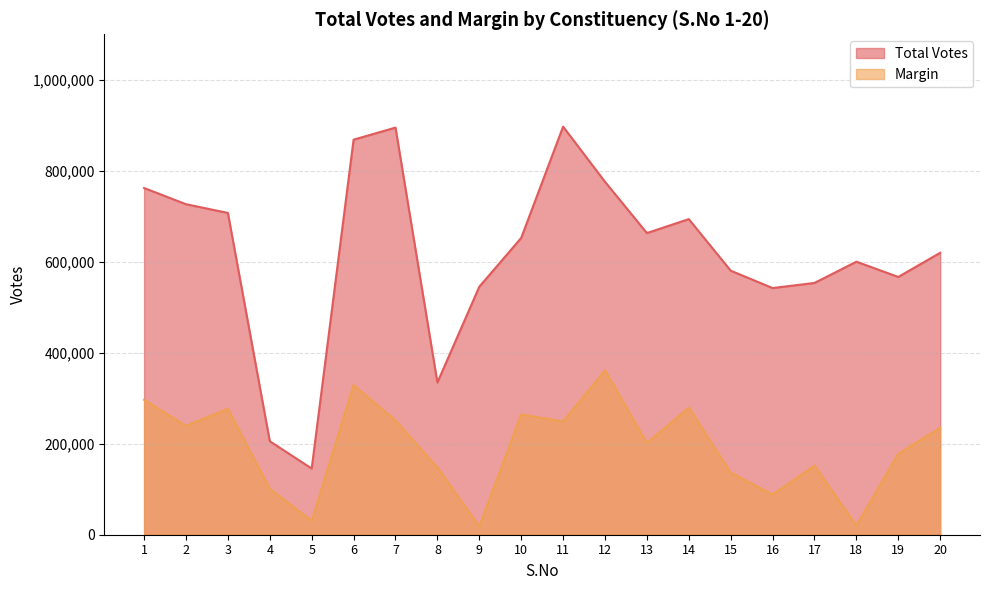

Where is the first local maximum for Margin?

3